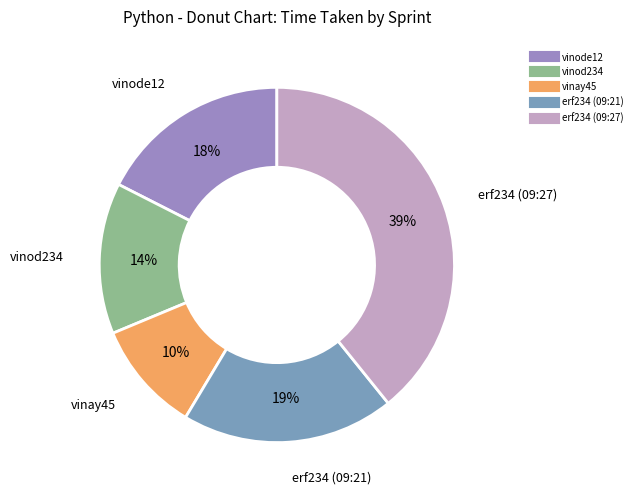

True or false: erf234 (09:27) accounts for 39% of the total.

True